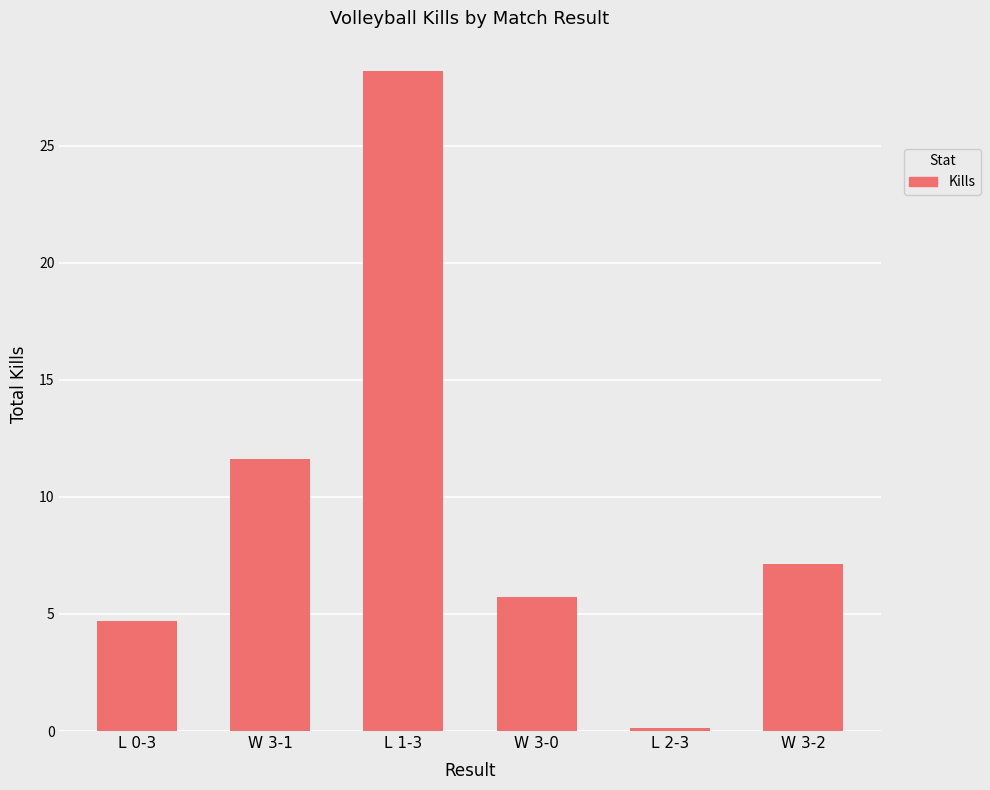

What value does the data have at L 1-3?

28.2